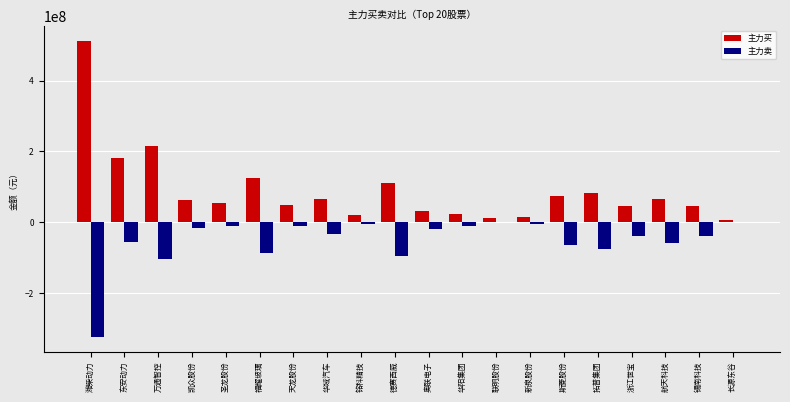

What are all the series names shown in the legend?

主力买, 主力卖